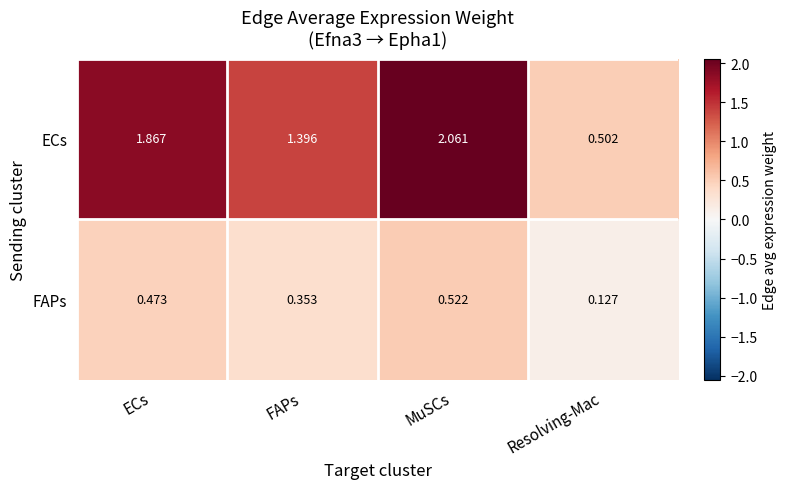

Where is ECs nearest to the value 1?

FAPs